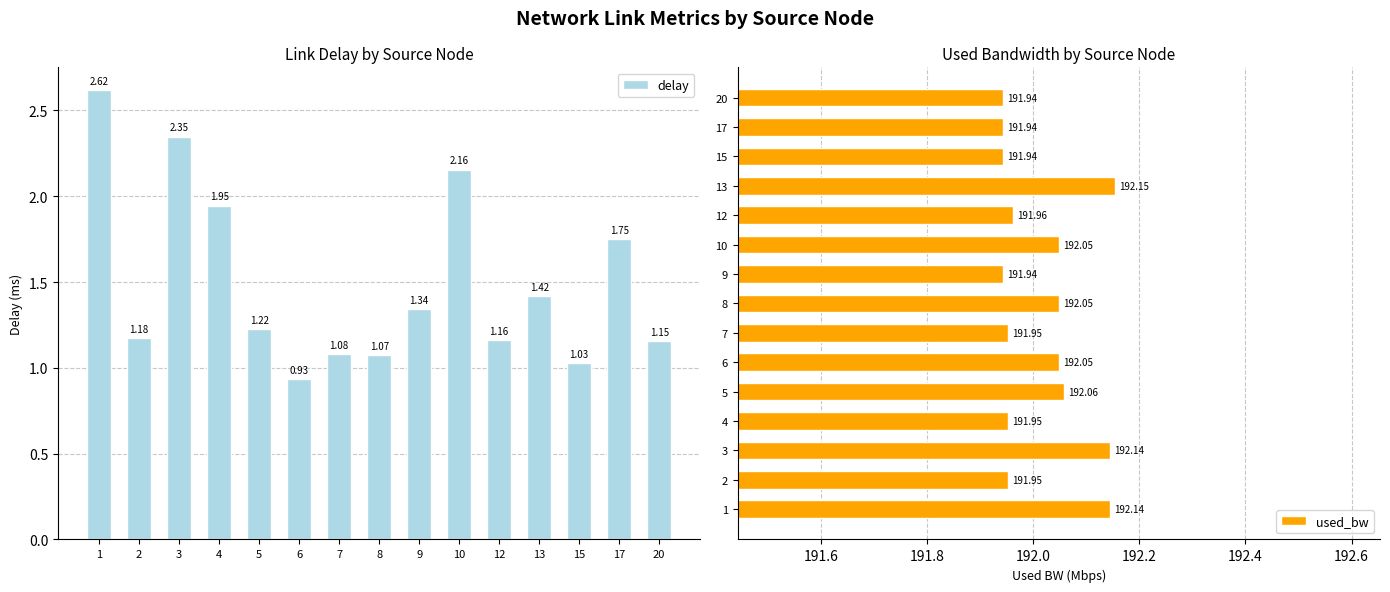

How many bars are there in each group?

2